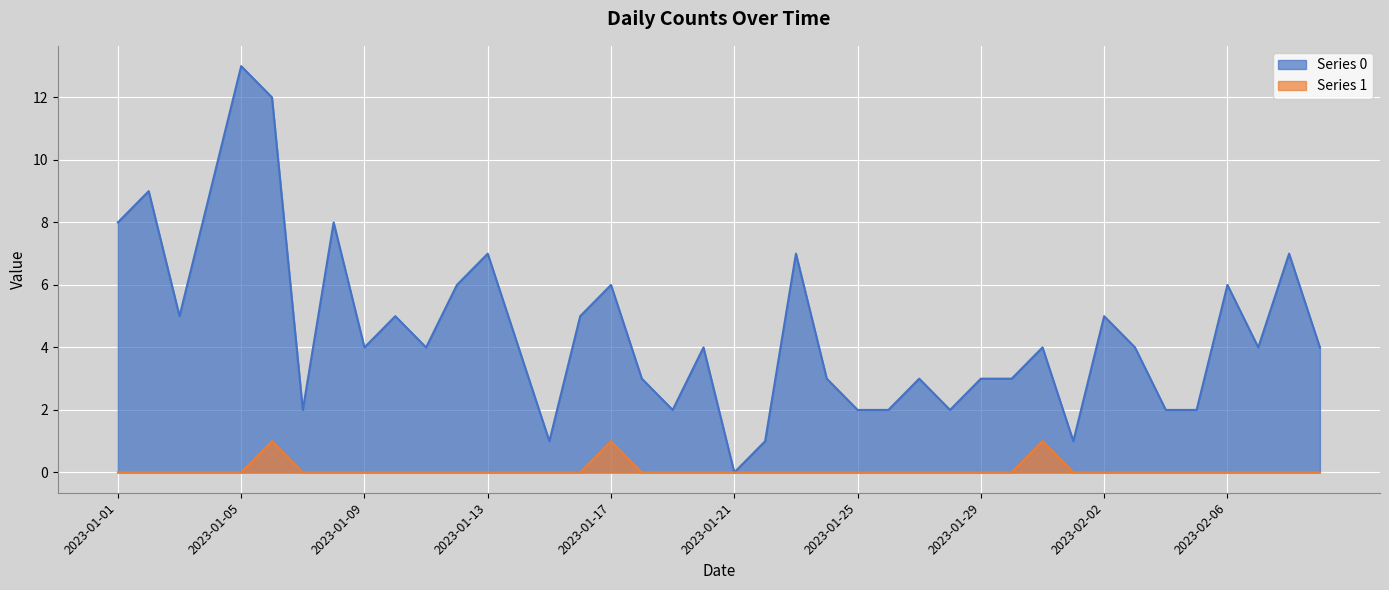

What are all the series names shown in the legend?

Series 0, Series 1